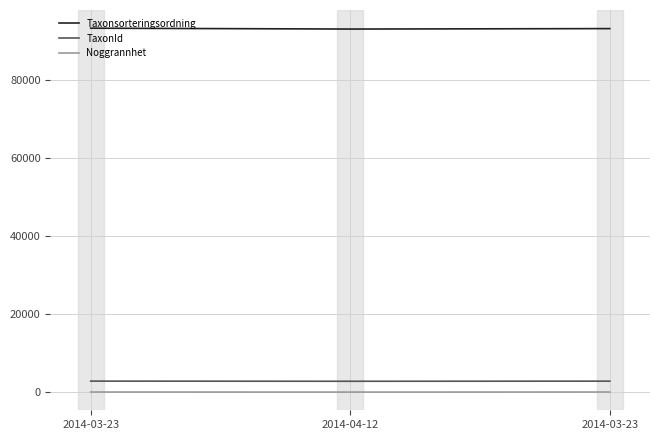

What are all the series names shown in the legend?

Taxonsorteringsordning, TaxonId, Noggrannhet